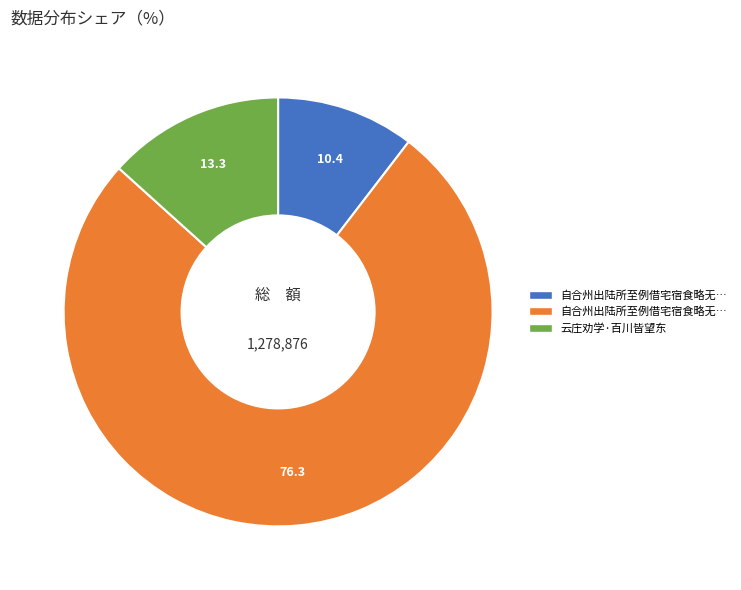

Does any single category account for the majority?

Yes